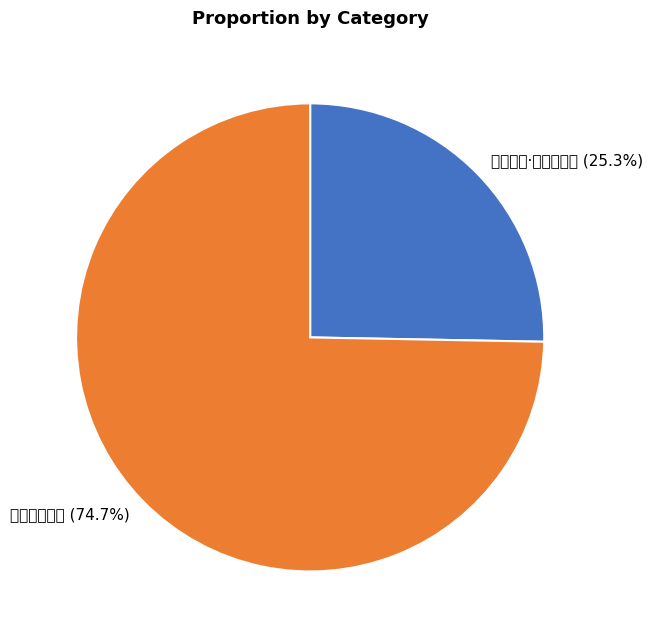

To the nearest percent, what percentage of the pie is 秋园二章·都门霜鼓急?

25%